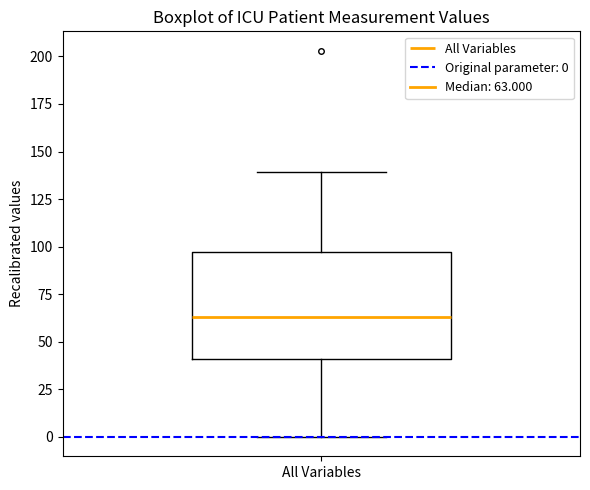

Read this box plot against the y-axis: the position of the median line, the range covered by the box, and the ends of both whiskers. The values are not printed on the chart, so give them approximately, as read against the axis.

median 65, box 40 to 95, whiskers 0 to 140